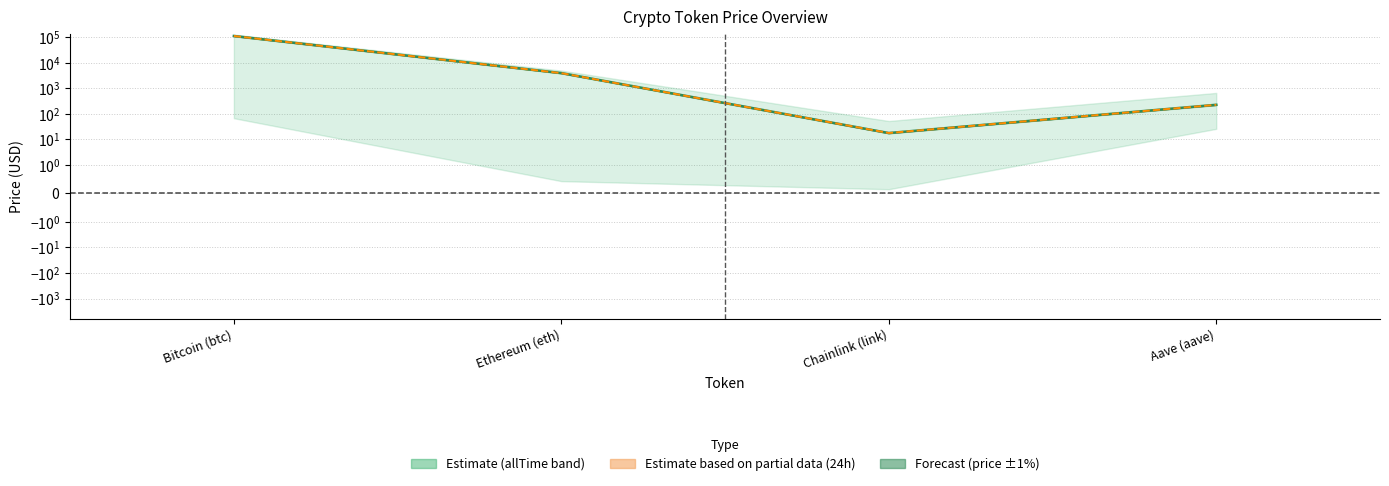

Reading right to left, transcribe all the data shown in this chart.

price: Aave (aave)=227.5	Chainlink (link)=17.9	Ethereum (eth)=3953.4	Bitcoin (btc)=111738.0
price24hAgo: Aave (aave)=226.5	Chainlink (link)=17.9	Ethereum (eth)=3928.8	Bitcoin (btc)=111508.0